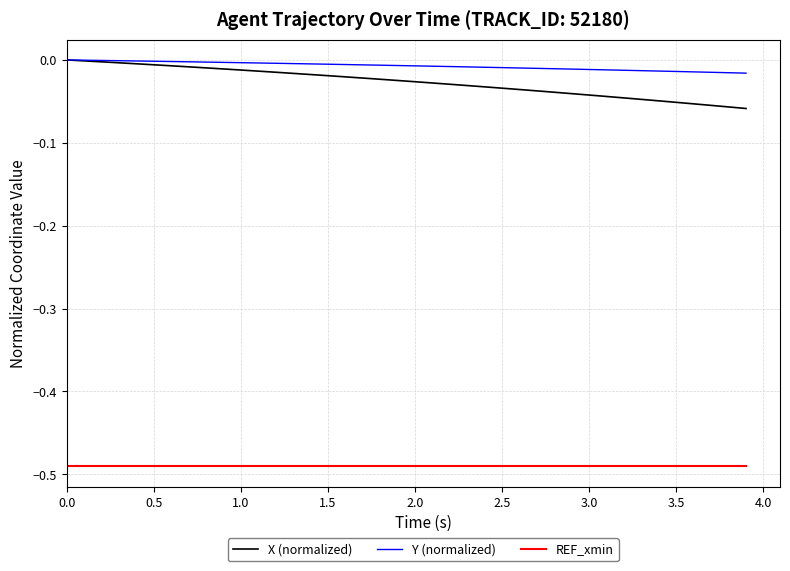

True or false: X (normalized) and REF_xmin cross at least once.

False